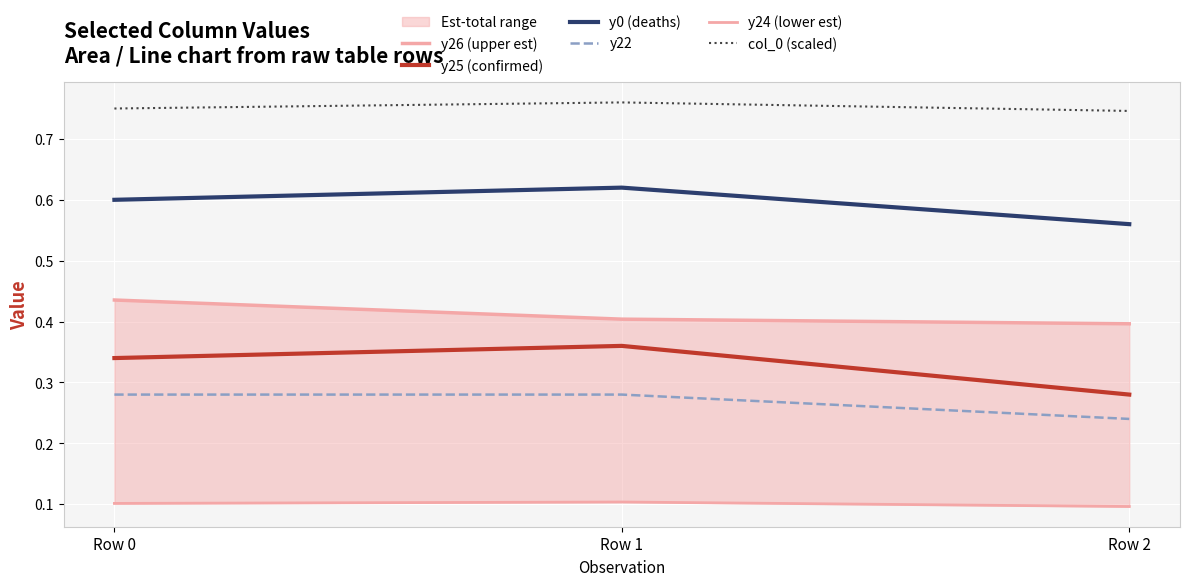

What is the spread (max minus min) of values at Row 2?

0.6